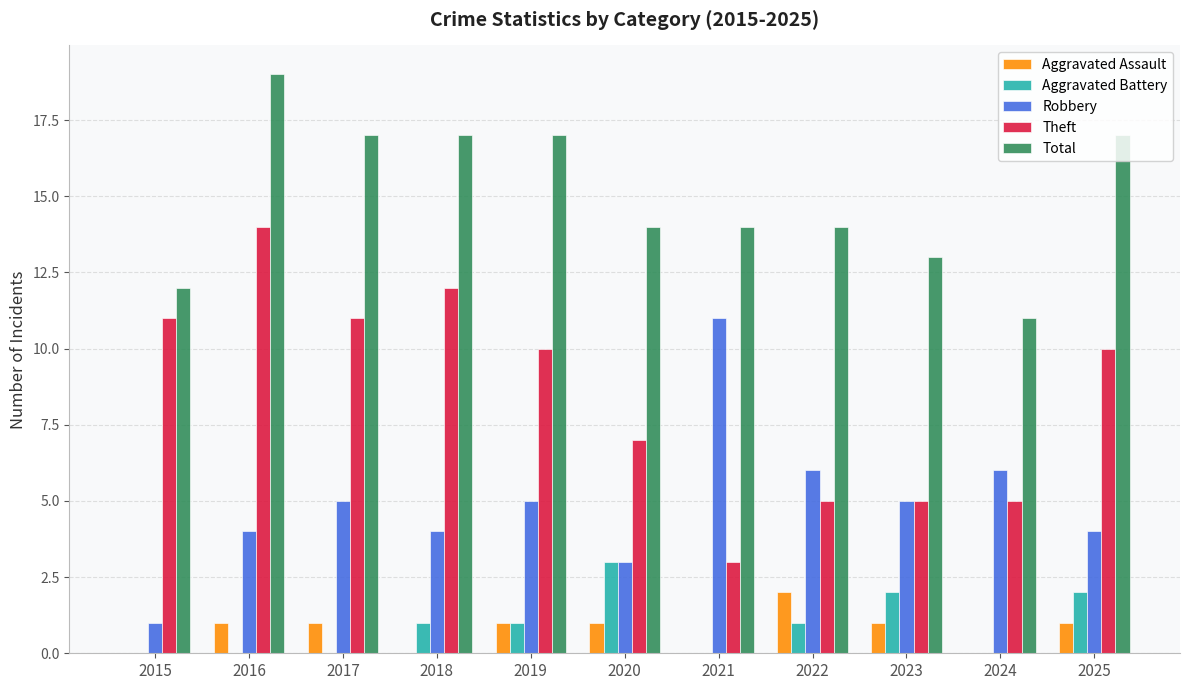

Does the chart contain stacked bars?

No